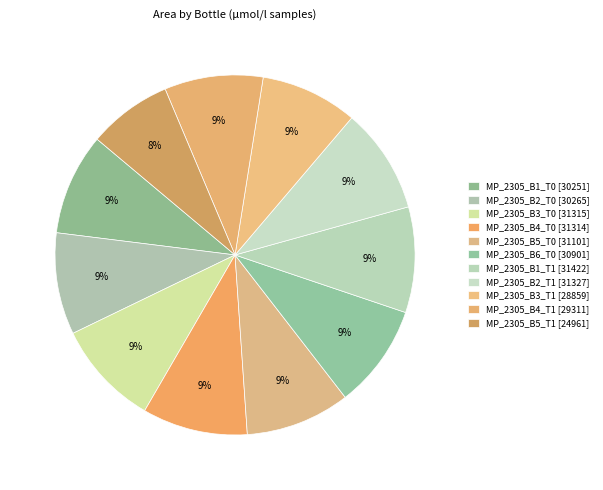

What is the largest slice in the pie chart?

MP_2305_B1_T1